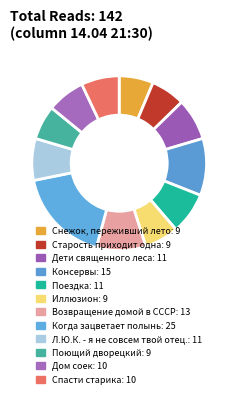

Does any single category account for the majority?

No